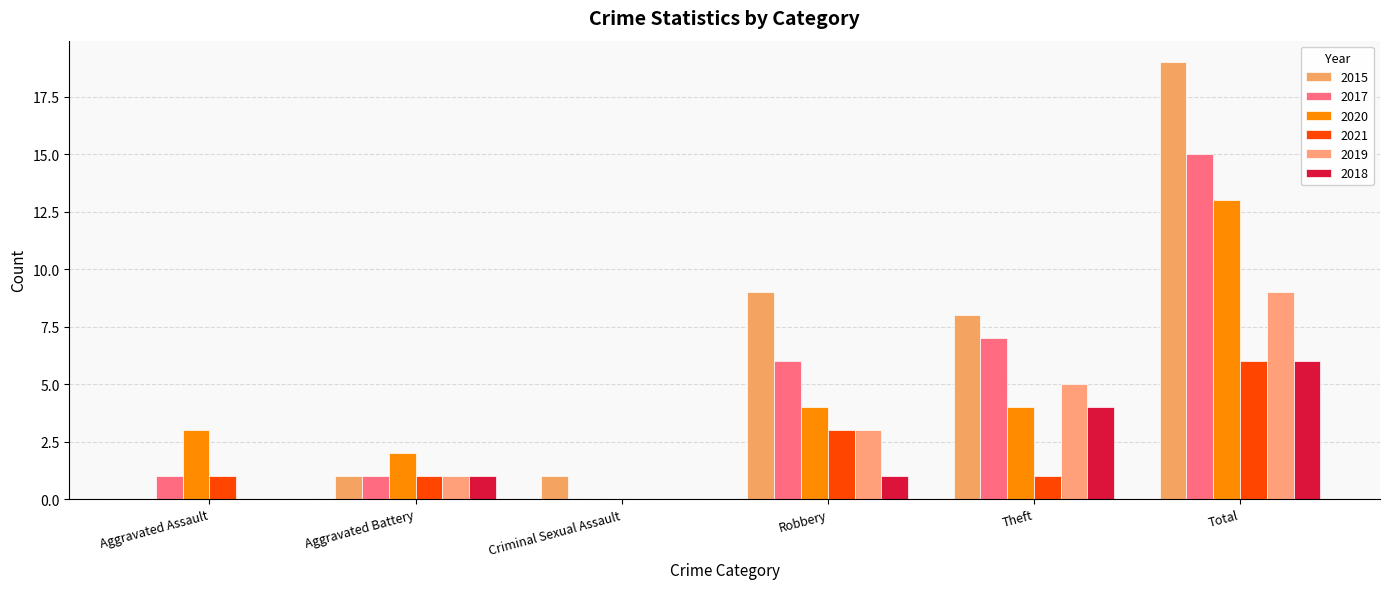

Where does the 2019 series first go above 3?

Theft